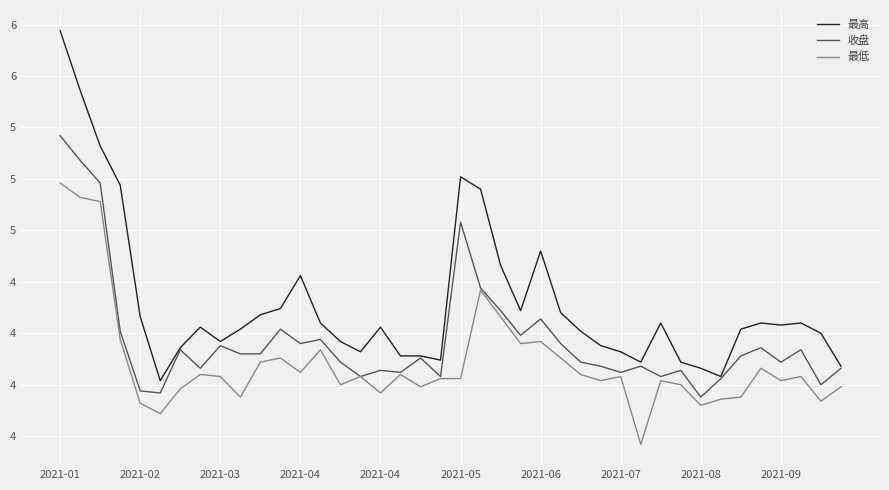

True or false: 最高 has more than 1 points higher than both neighbors.

True